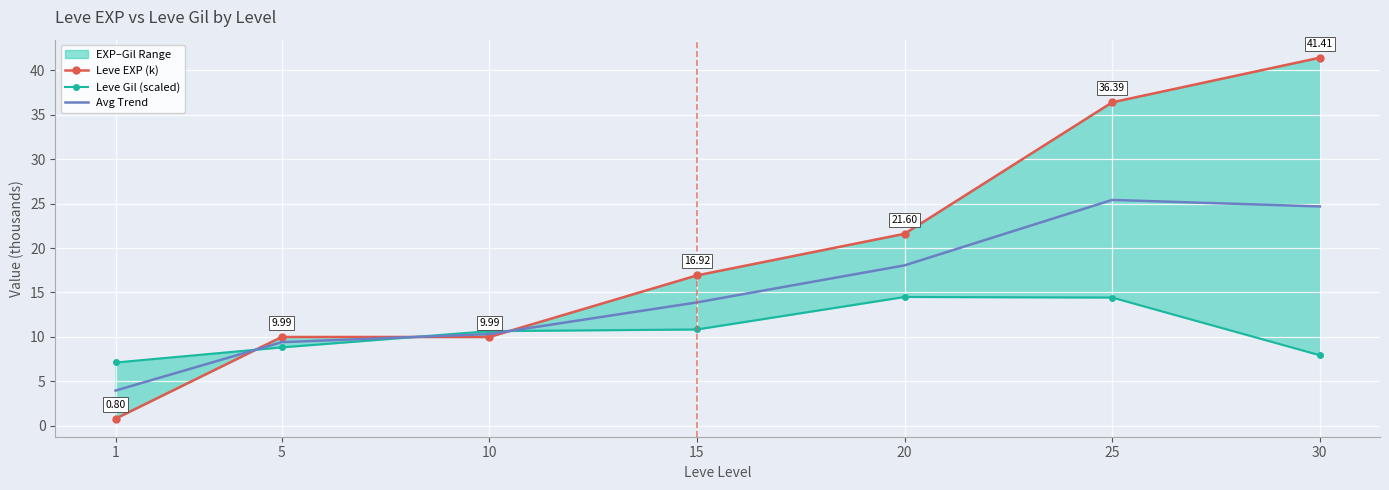

Reading left to right, list all the values displayed in this chart.

Leve EXP (k): 0.8	10.0	10.0	16.9	21.6	36.4	41.4
Leve Gil (scaled): 7.1	8.8	10.6	10.8	14.5	14.4	7.9
Avg Trend: 4.0	9.4	10.3	13.9	18.0	25.4	24.7